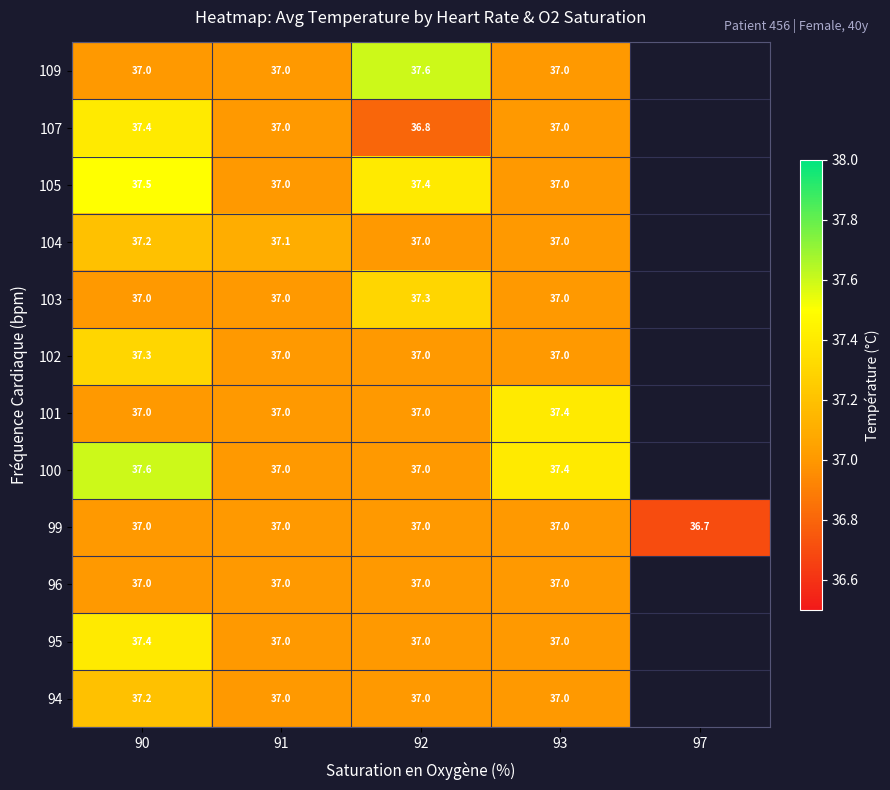

What is the sum of the 109 values at 90 and 91?

74.0